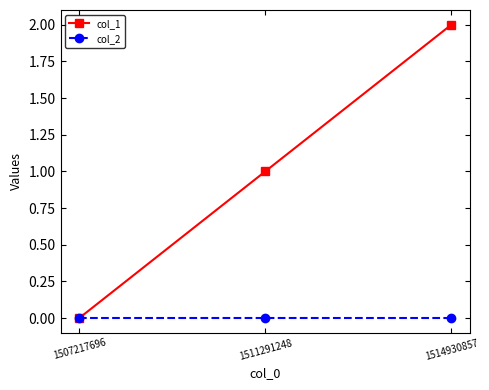

Is the value of col_1 at 1514930857 greater than the value of col_2 at 1514930857?

Yes